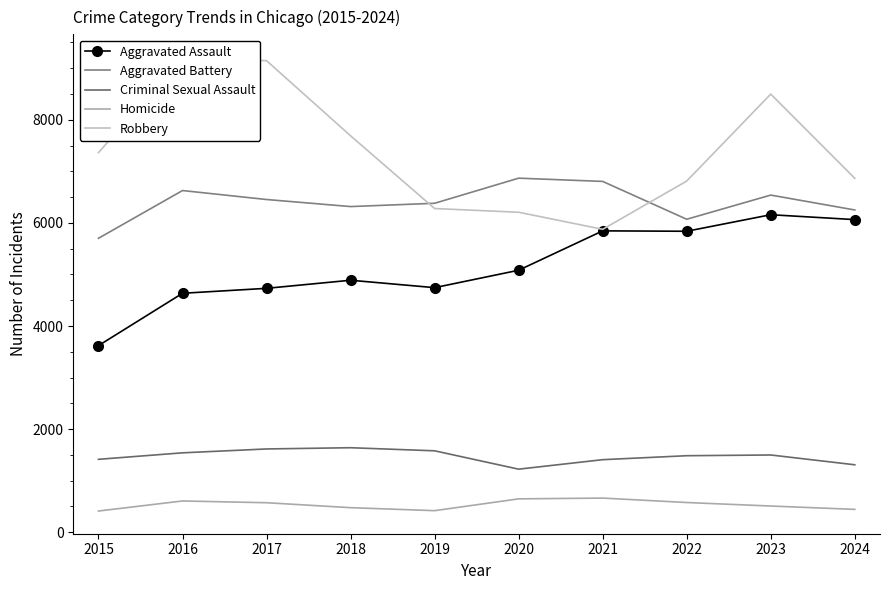

How many data points in Criminal Sexual Assault are above 1498?

4